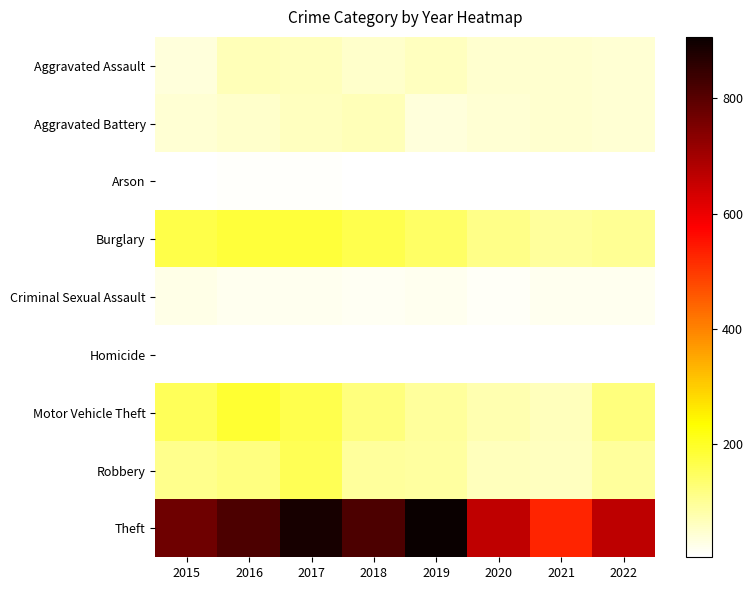

Which series has the largest range (max minus min)?

Theft